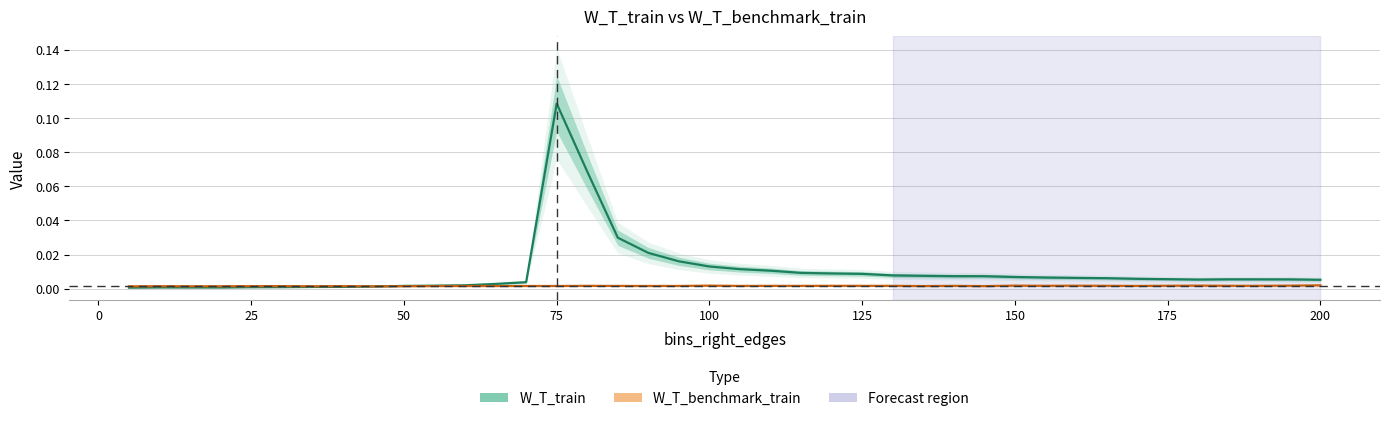

Between 150 and 155, which is larger?

150